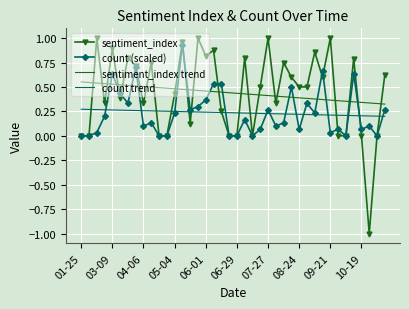

Which series has the largest range (max minus min)?

sentiment_index